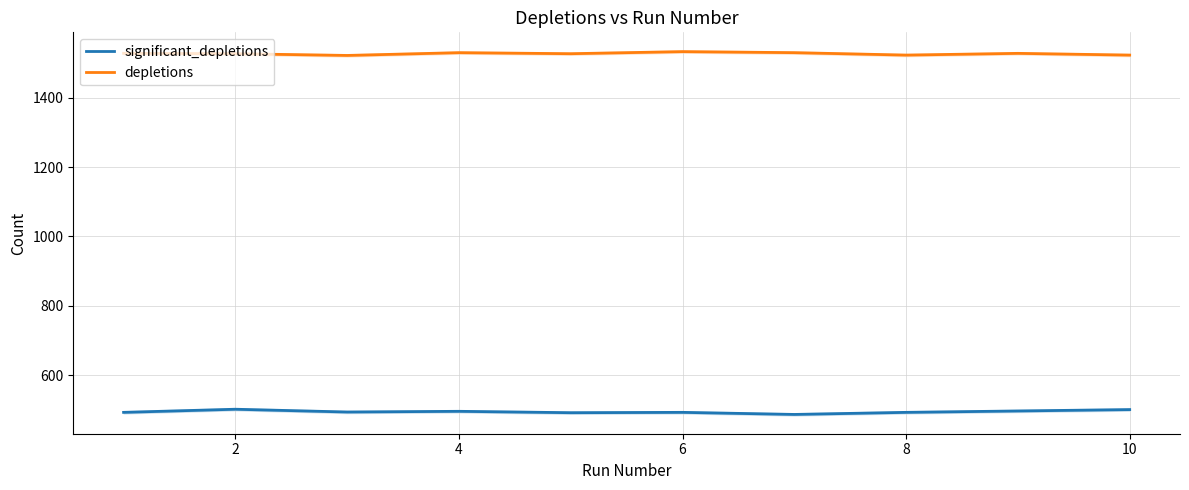

What is the sum of the significant_depletions values at 4 and 2?

998